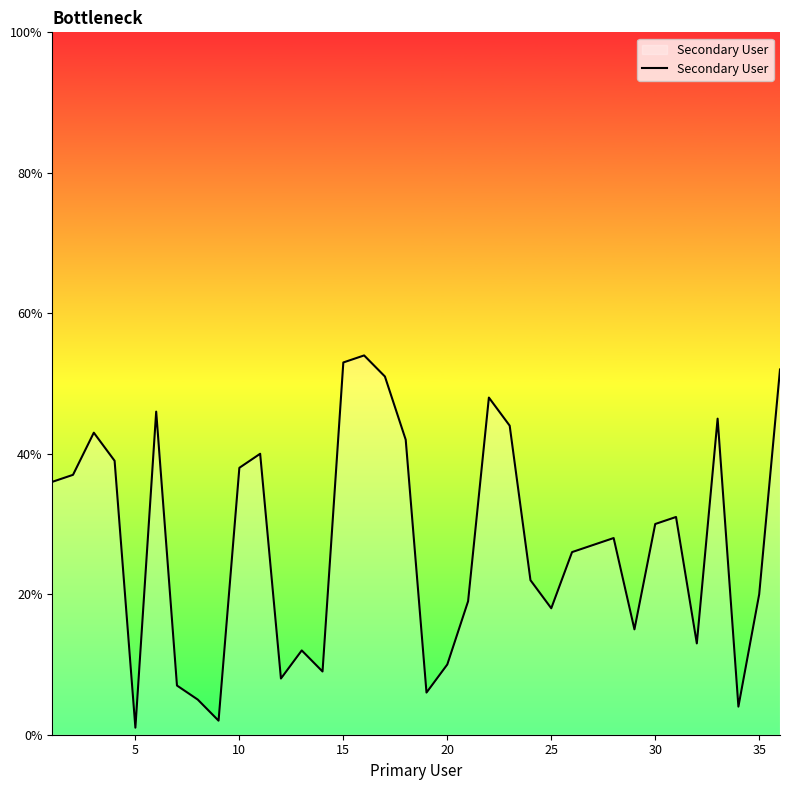

How many lines are shown in the chart?

1